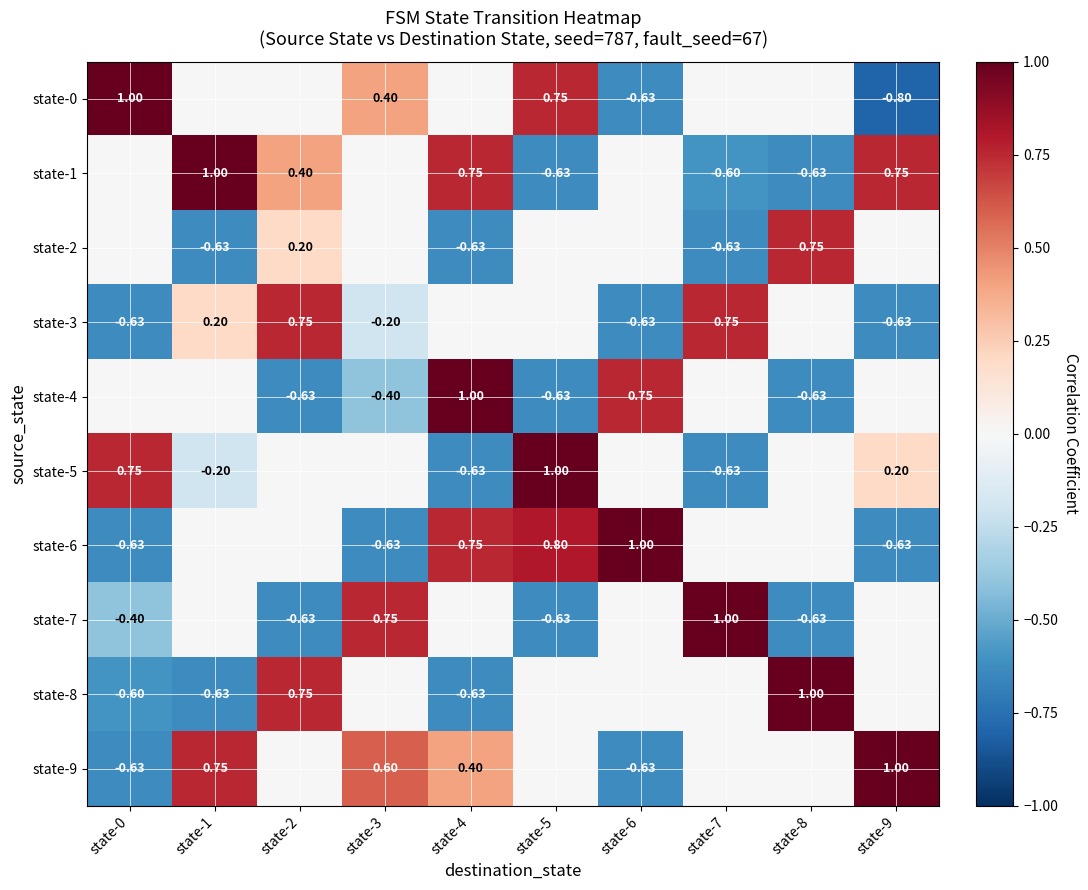

Is the value of state-5 at state-1 greater than the value of state-9 at state-3?

No